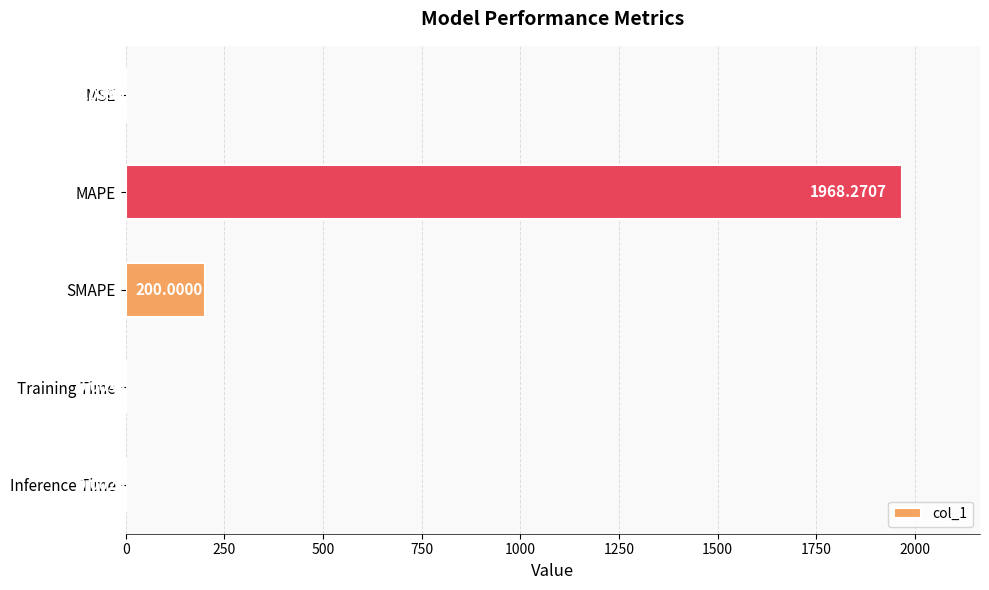

What is the change in value from MAPE to Training Time?

-1968.3